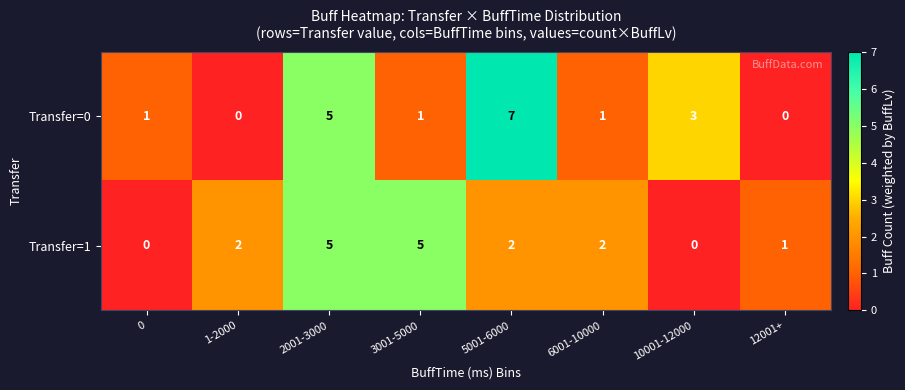

Which series has the widest spread of values?

Transfer=0